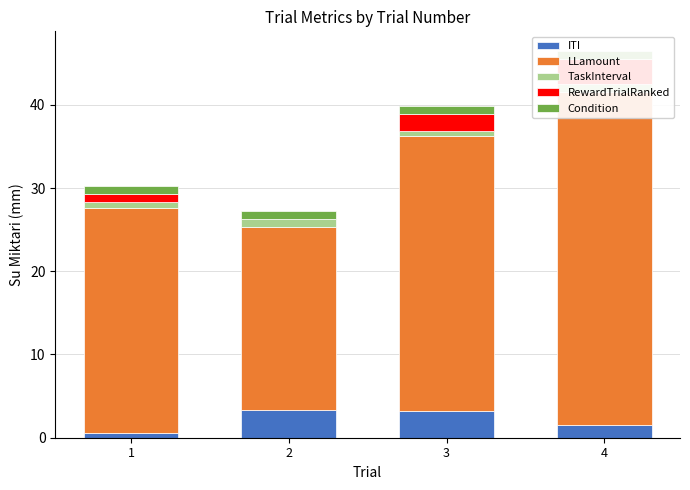

What are all the series names shown in the legend?

ITI, LLamount, TaskInterval, RewardTrialRanked, Condition